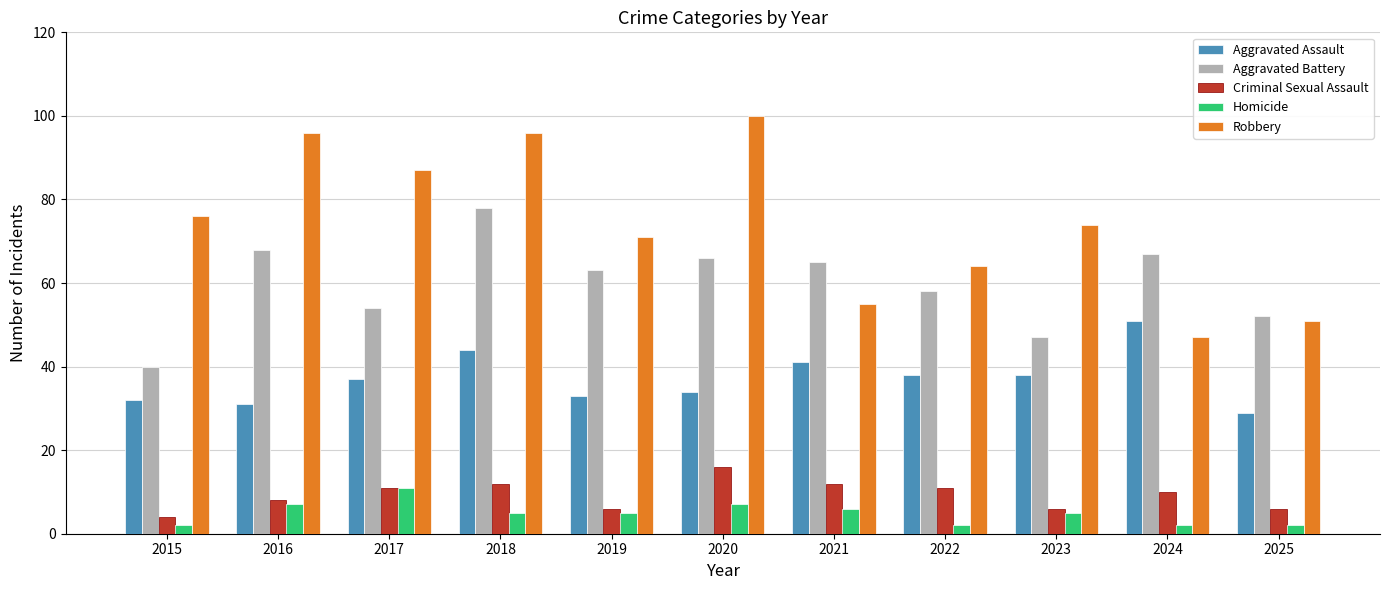

What is the total value across all series at 2022?

173